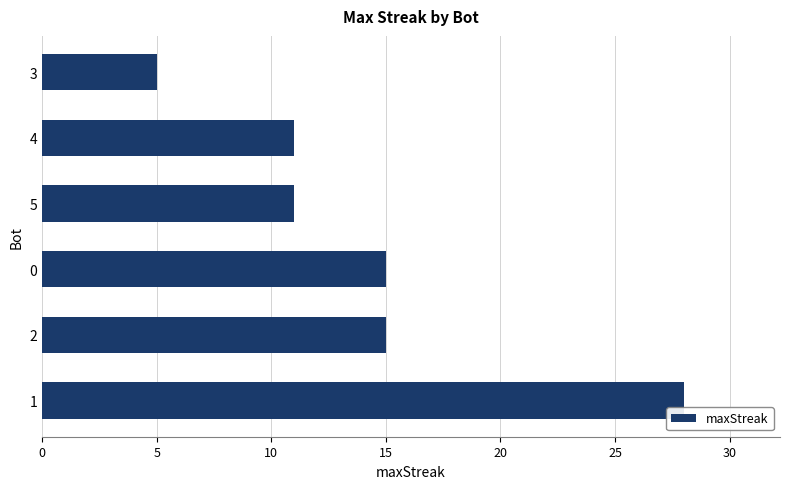

What is the ratio of the value at 0 to the value at 1?

0.5